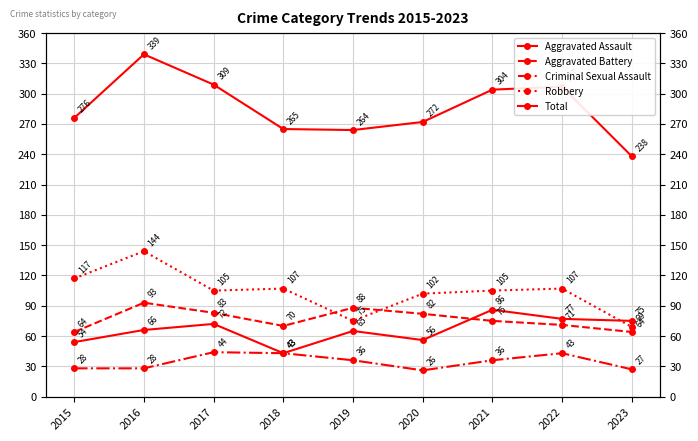

Which label corresponds to the smallest value in the chart?

2020